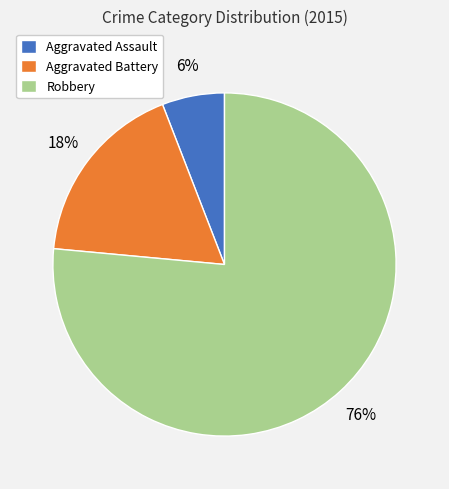

To the nearest percent, what percentage of the pie is Aggravated Assault?

6%